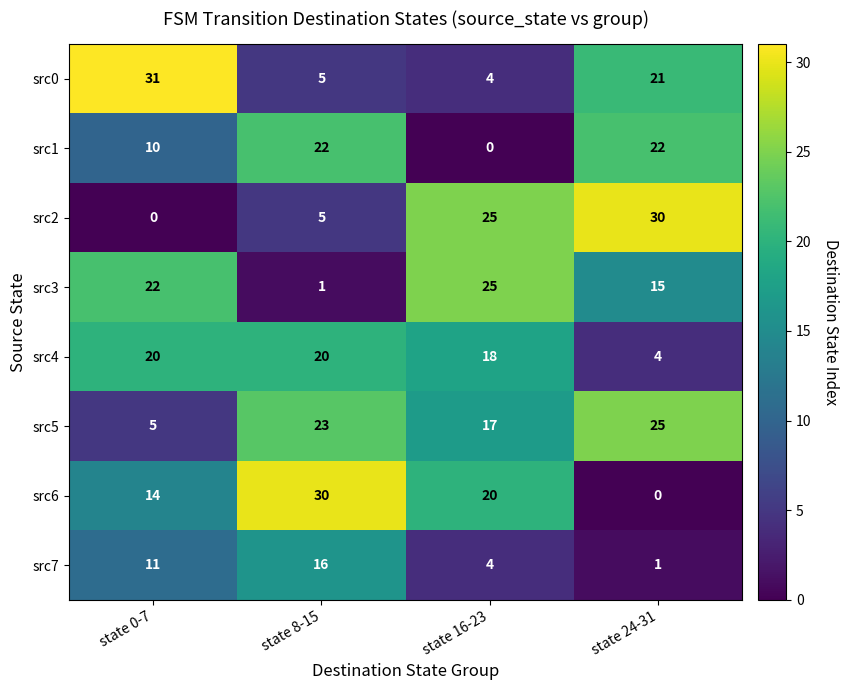

What is the total value across all series at state 8-15?

122